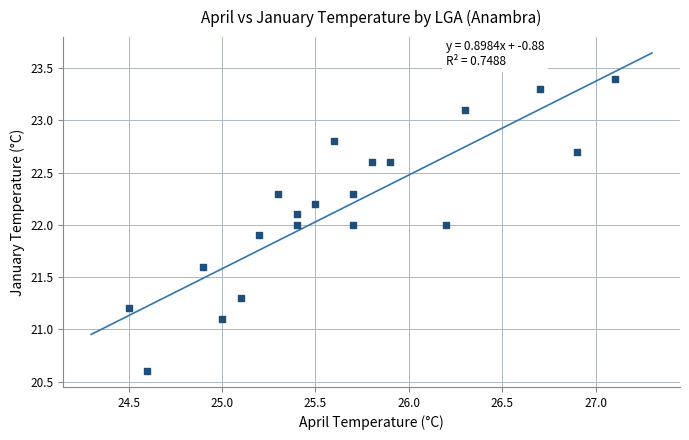

What is the range of X values (max minus min)?

2.6